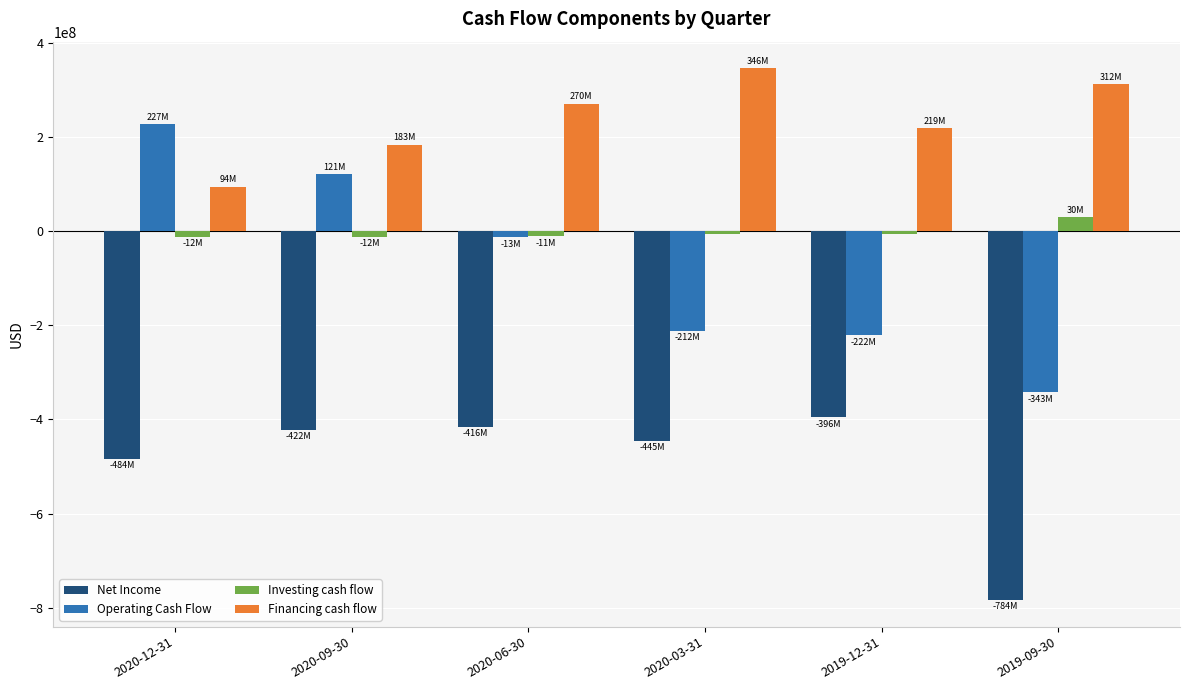

What is the sum of the Investing cash flow values at 2020-09-30 and 2019-09-30?

18043200